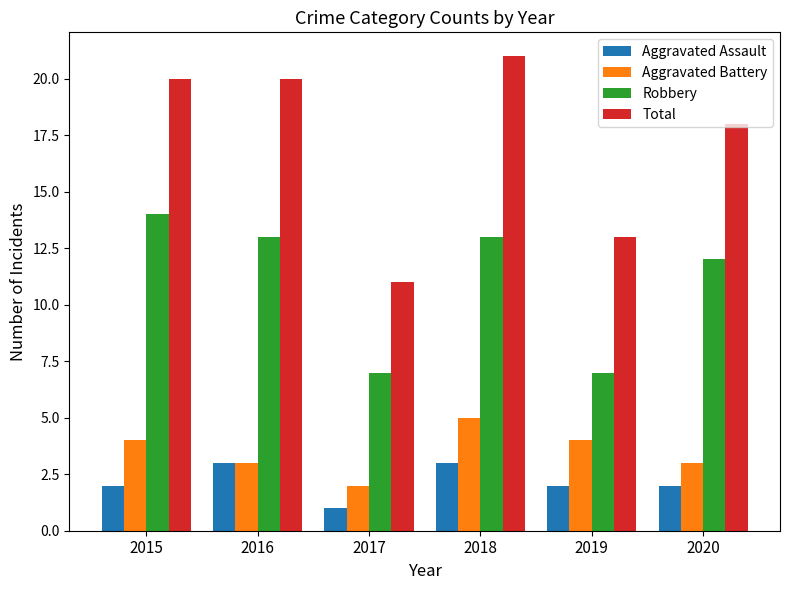

How many data points in Total are less than 20?

3